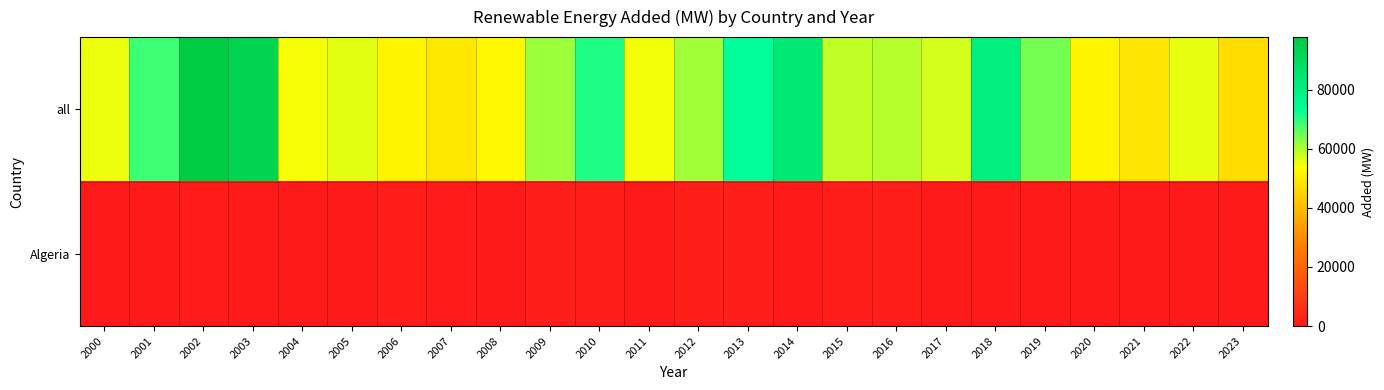

List the series in order of their overall mean, highest first.

all, Algeria